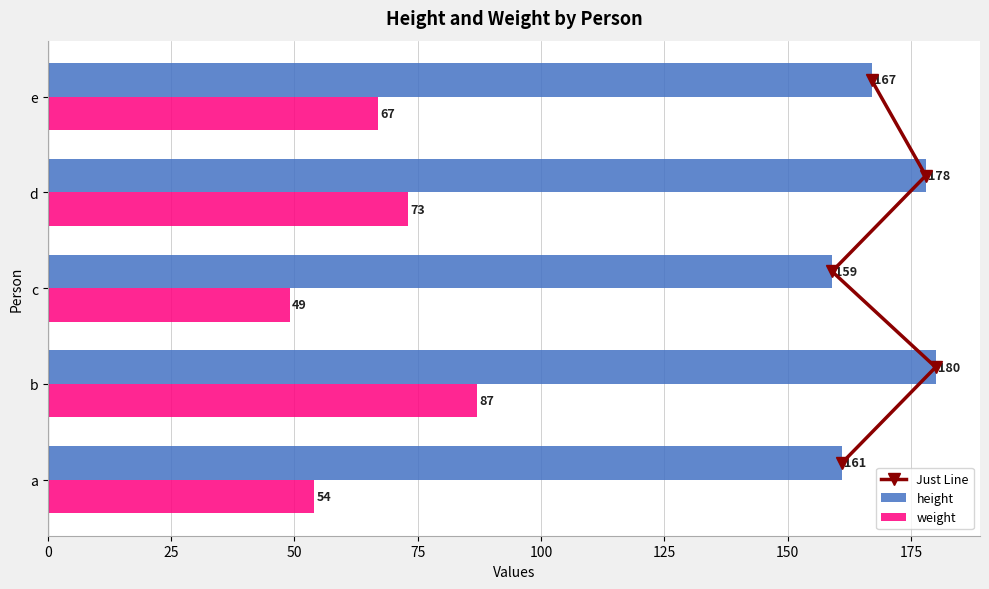

Rank the categories by weight value from lowest to highest.

c, a, e, d, b